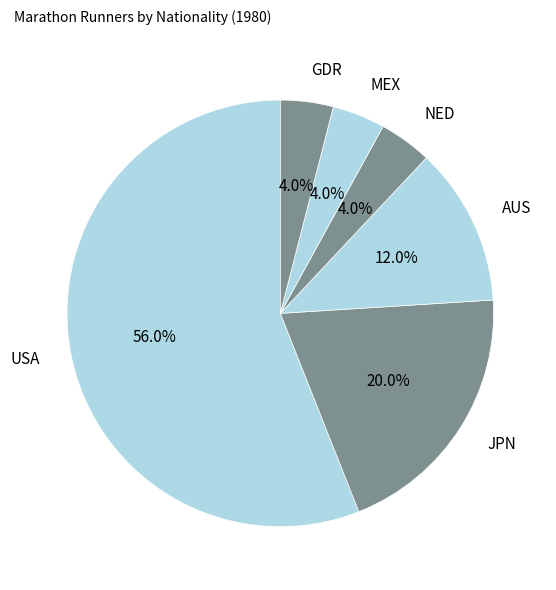

Count the number of slices in the pie.

6